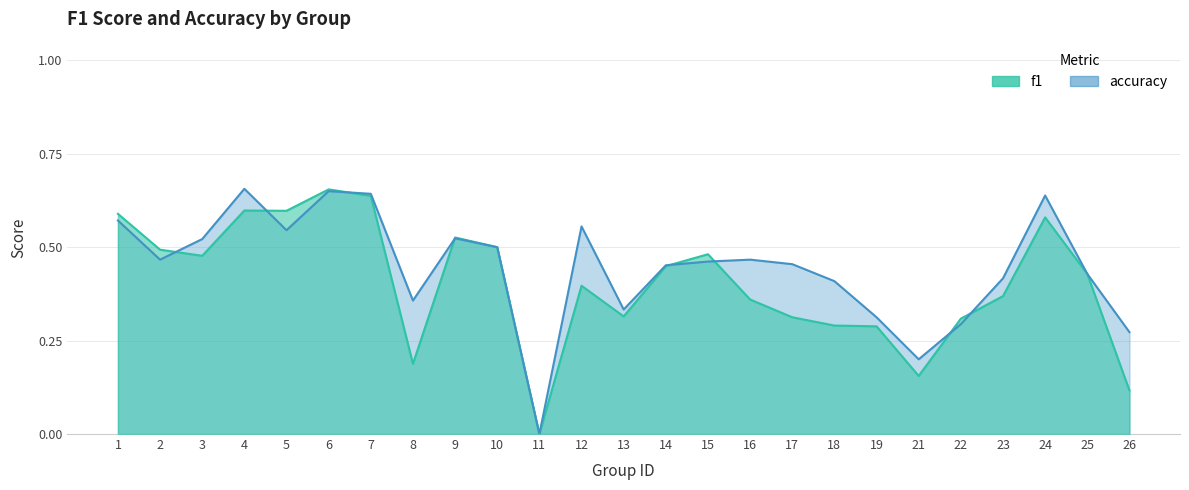

Between 19 and 5, which is larger?

5